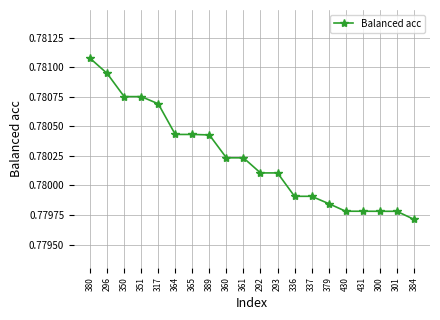

At which category does the chart reach its minimum across all series?

384